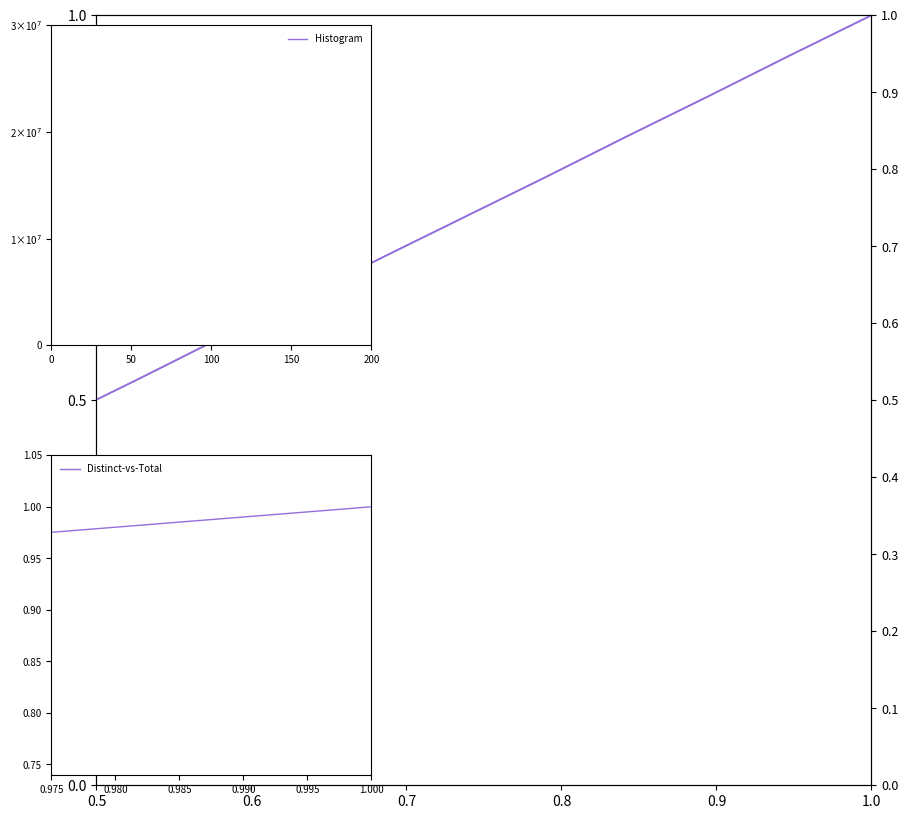

How many lines are shown in the chart?

2